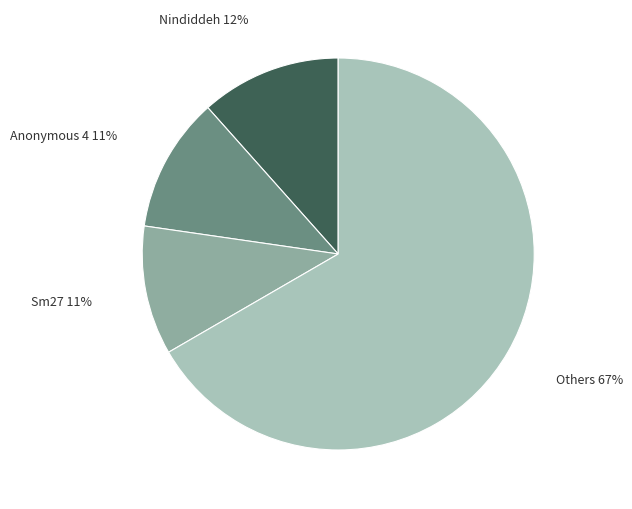

Does any single category account for the majority?

Yes